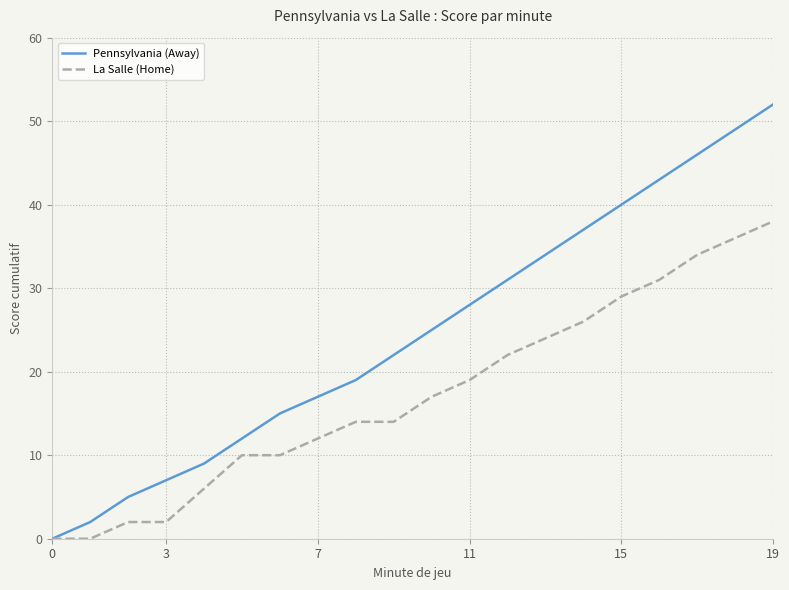

Which series has the largest range (max minus min)?

Pennsylvania (Away)